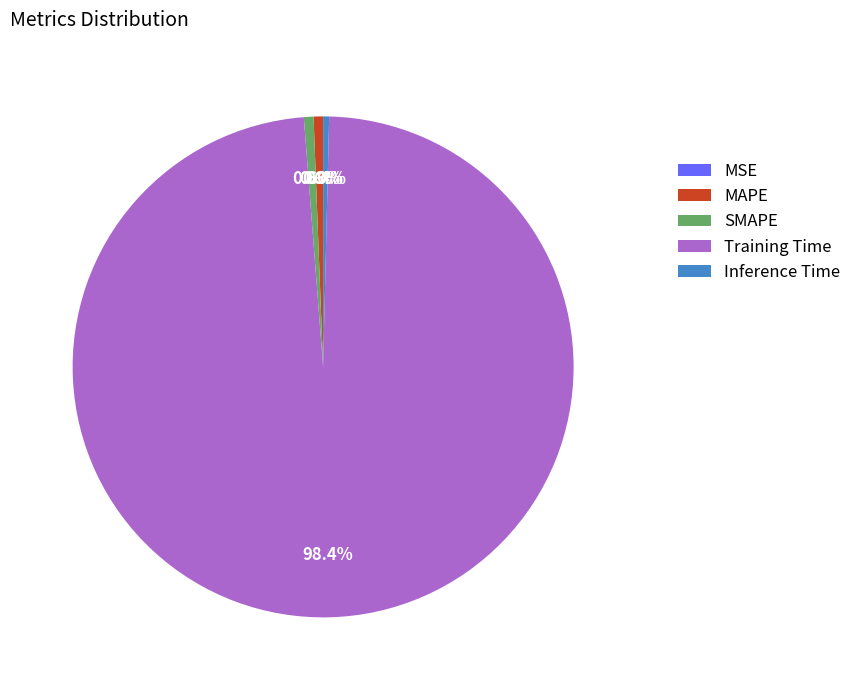

To the nearest percent, what percentage of the pie is SMAPE?

1%